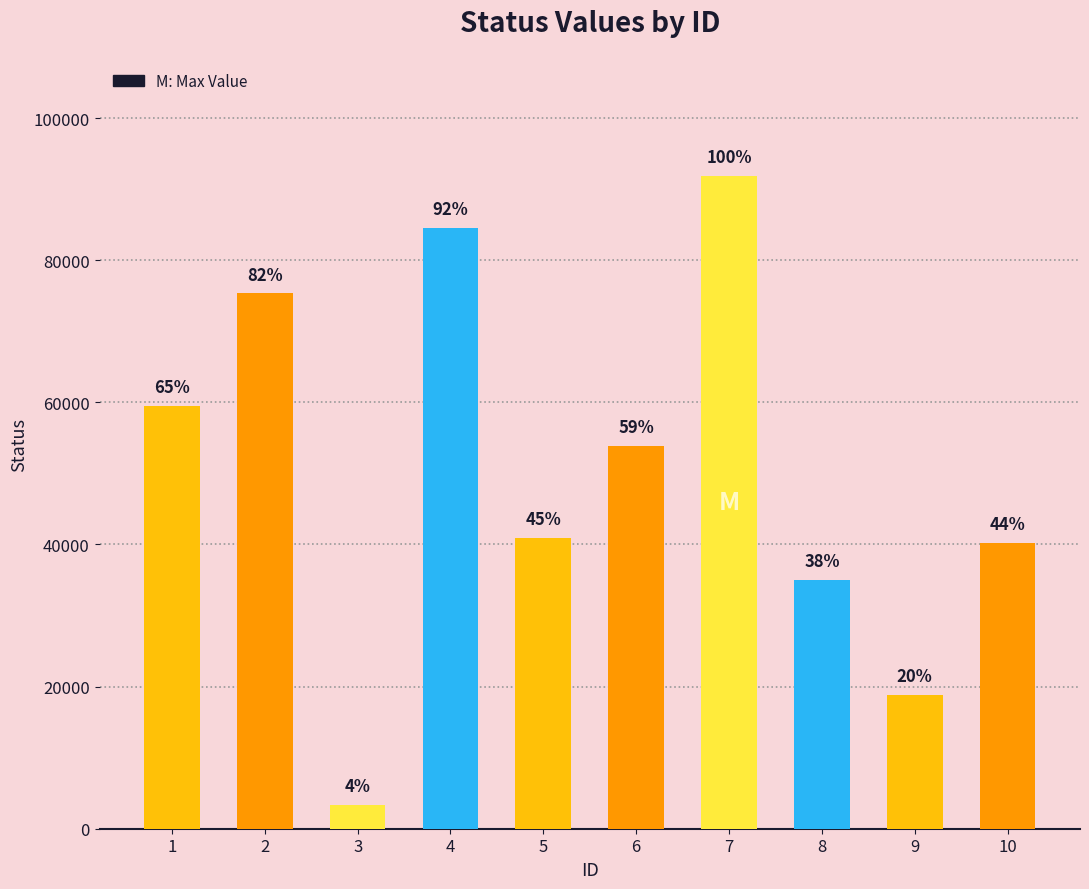

What is the difference between the second highest and second lowest values?

65752